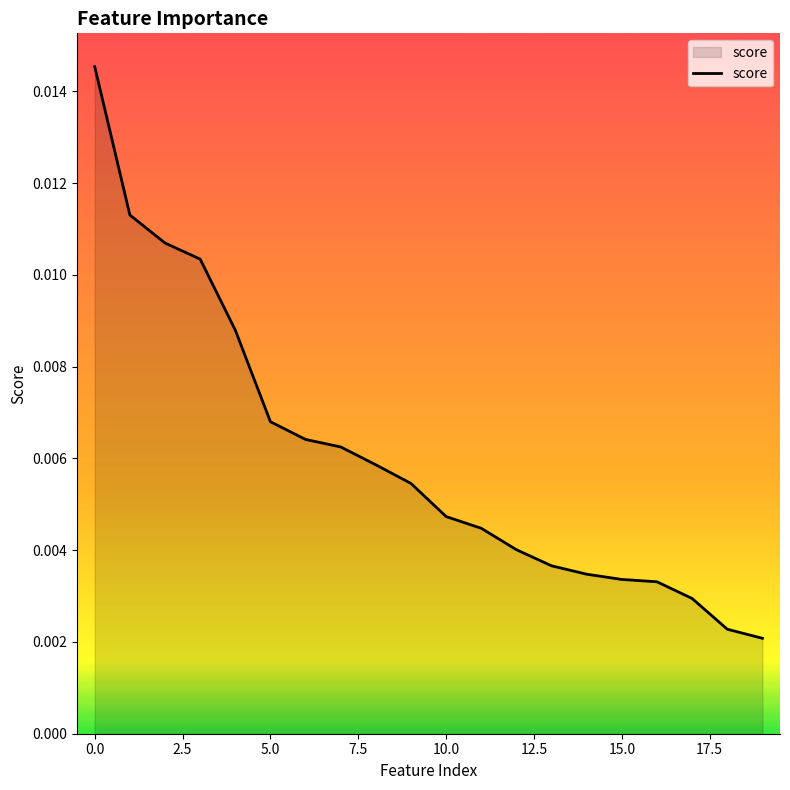

How many lines are shown in the chart?

1